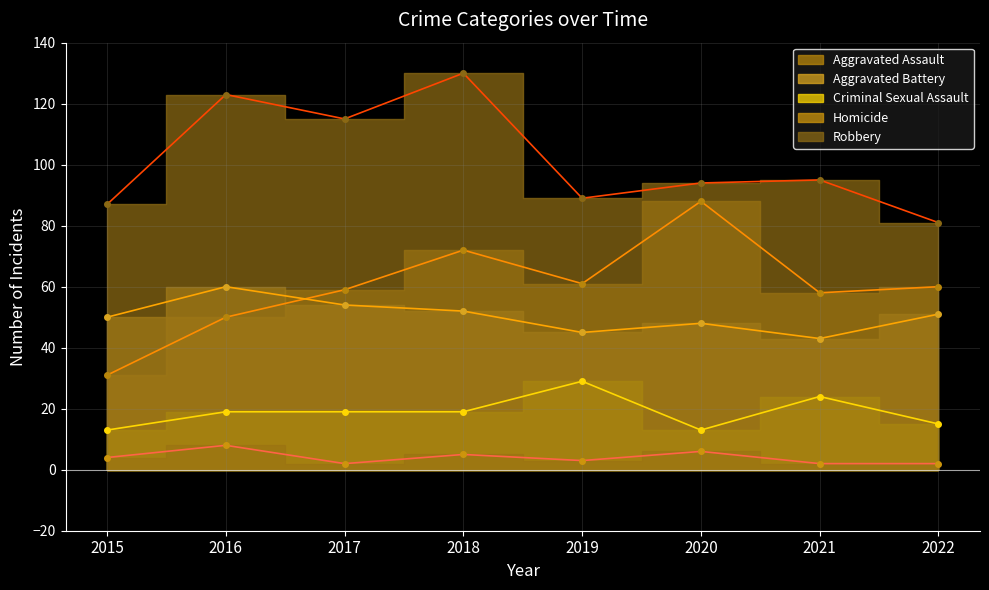

What is the spread (max minus min) of values at 2022?

79